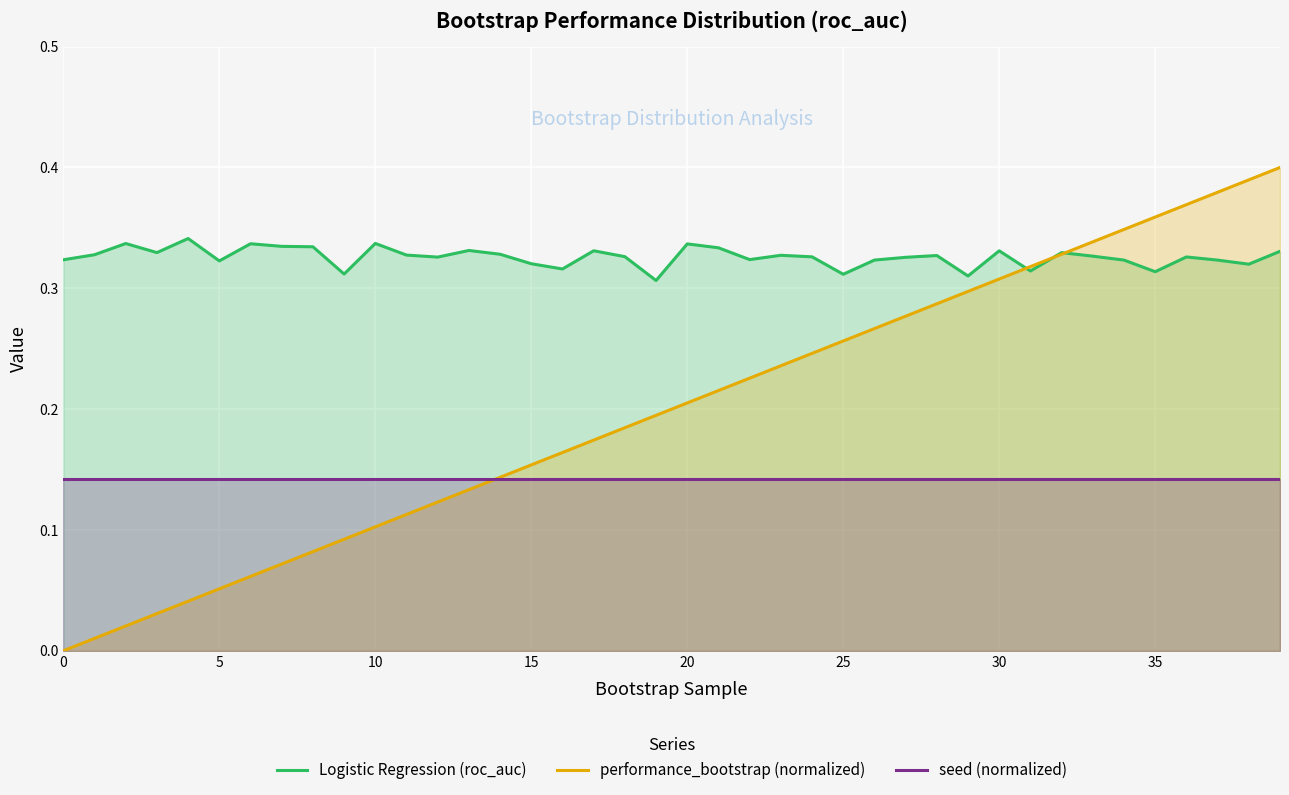

Which series has the largest total across all categories?

Logistic Regression (roc_auc)